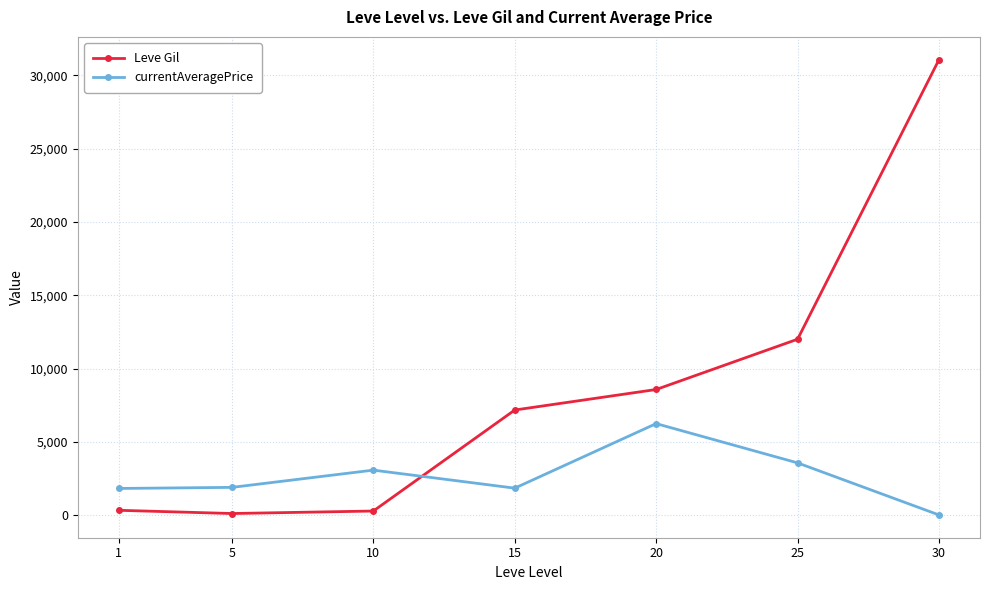

Between which two adjacent categories do Leve Gil and currentAveragePrice first intersect?

10 and 15